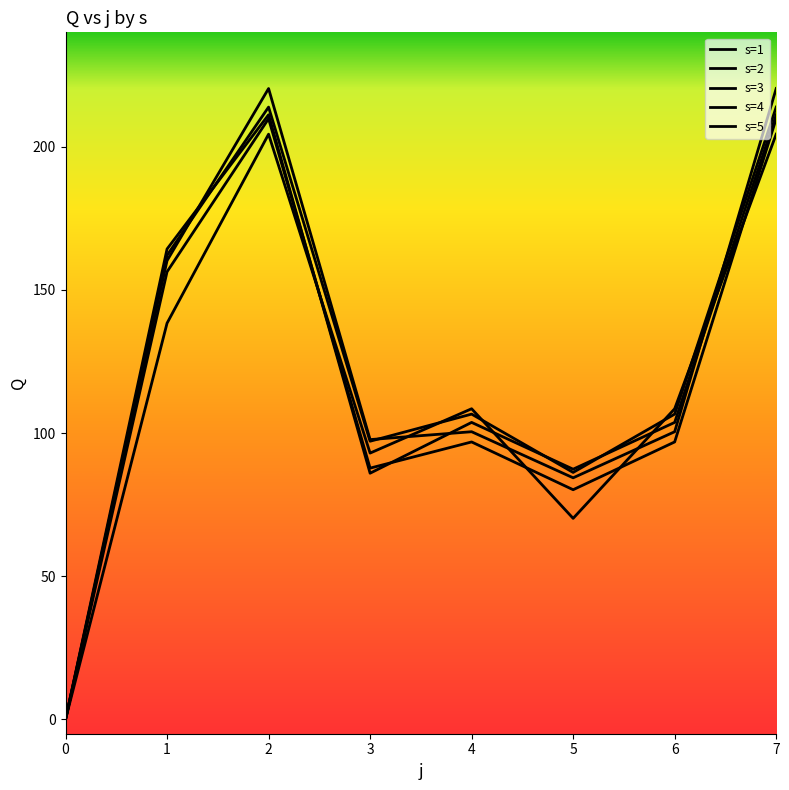

How many lines are shown in the chart?

5